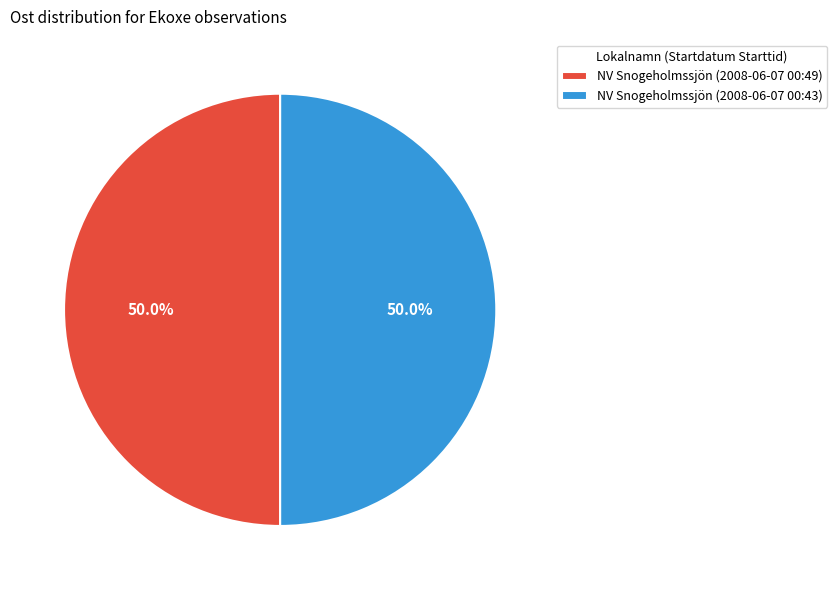

What is the ratio of the value at NV Snogeholmssjön (2008-06-07 00:49) to the value at NV Snogeholmssjön (2008-06-07 00:43)?

1.0